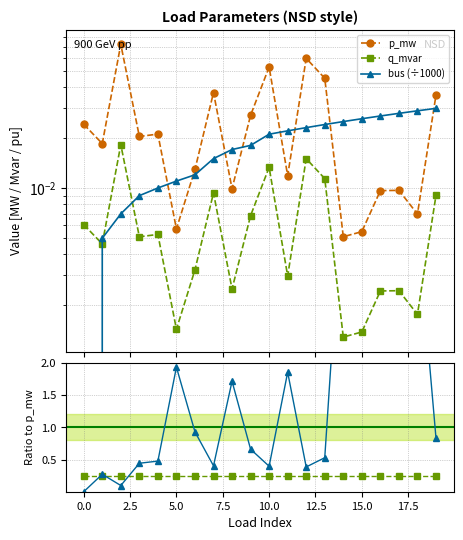

Which series has the largest range (max minus min)?

bus÷1000 / p_mw